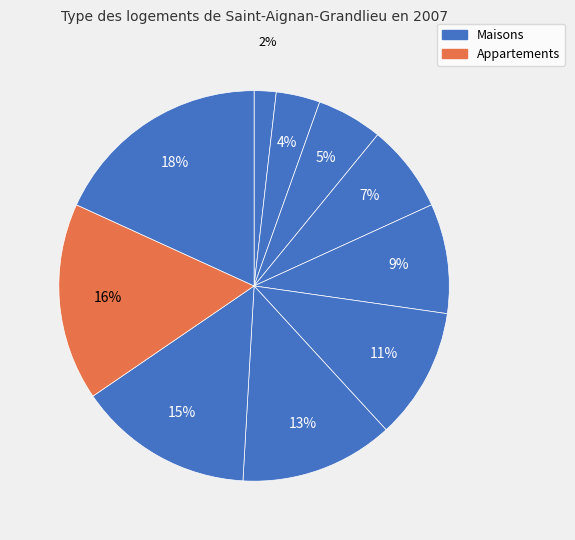

Does any single category account for the majority?

No